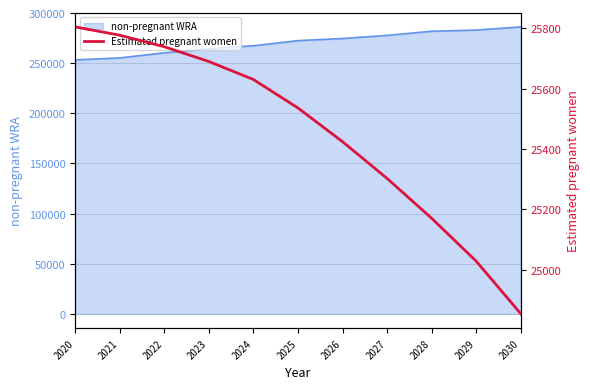

What is the approximate value at 2027?

25302.0